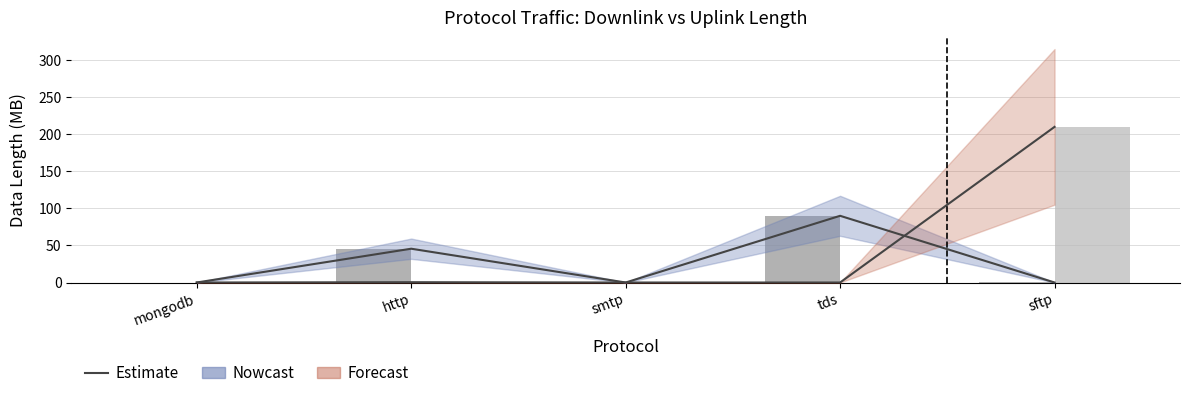

What is the label of the 3rd bar from the right?

smtp